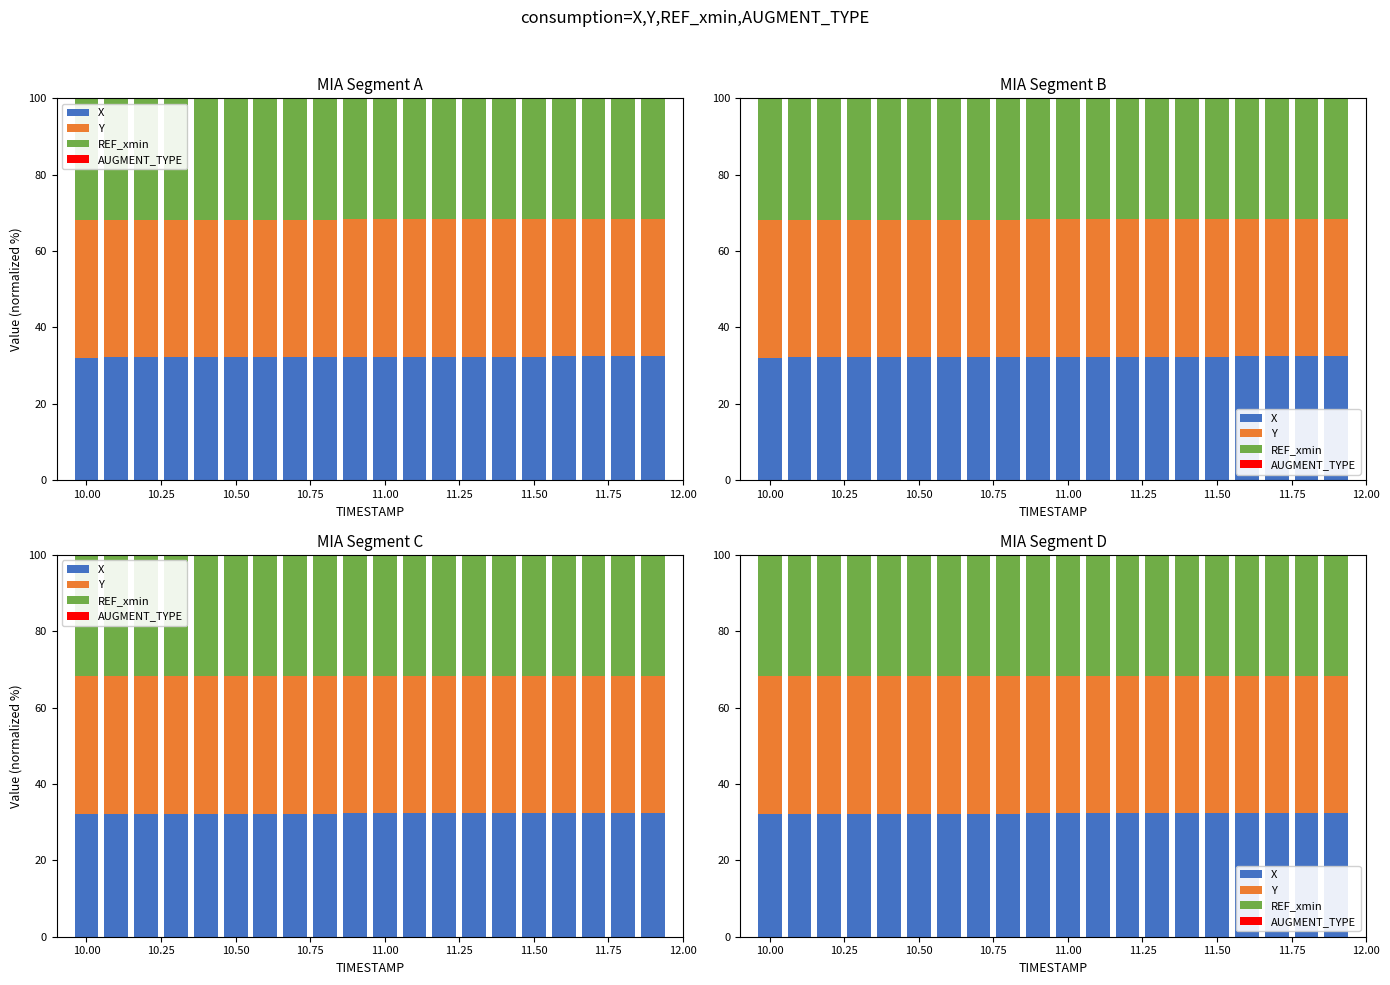

What is the total value across all series at 10.25?

100.0